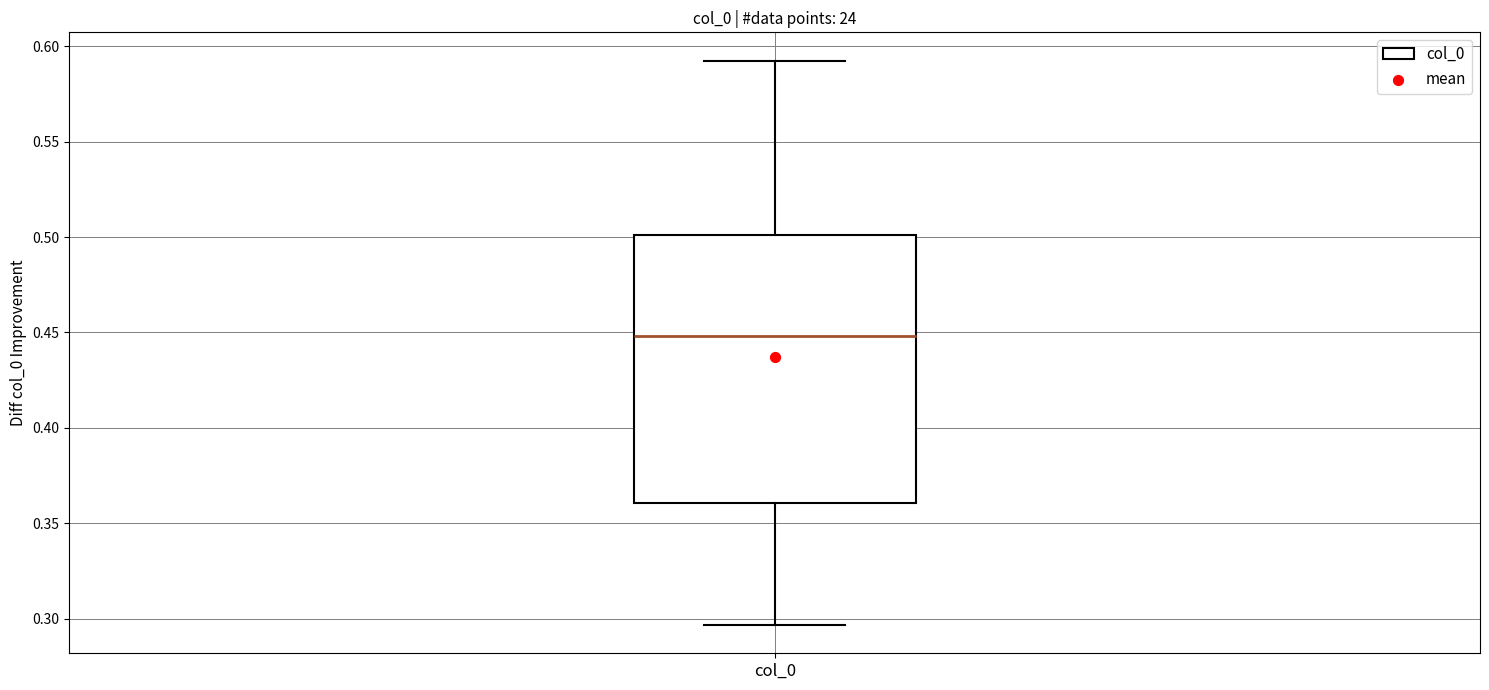

Where does the median line of the box for col_0 sit on the y-axis? The values are not printed on the chart, so give them approximately, as read against the axis.

0.450